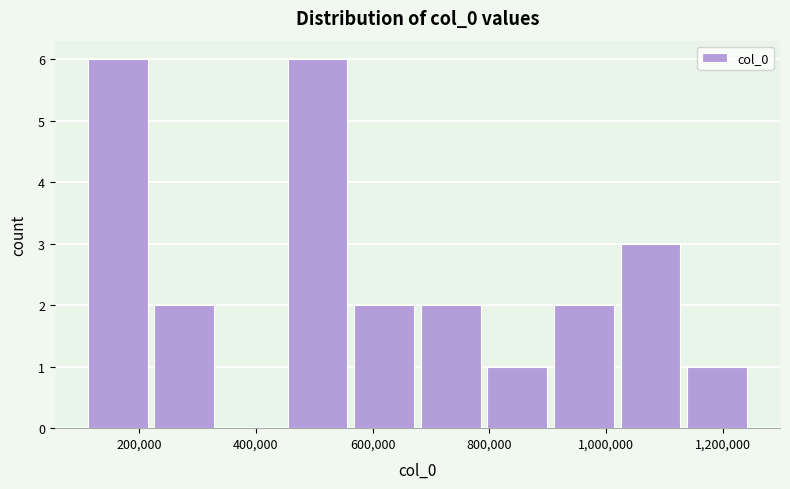

How tall is the bar that spans 220000 to 340000 on the x-axis? Neither the bar edges nor the heights are printed on the chart, so give them approximately, as read against the axes.

2